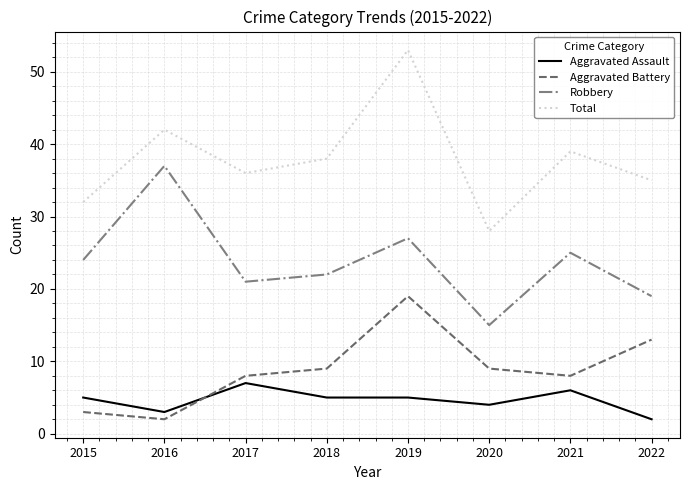

Rank the series at 2019 from highest to lowest value.

Total, Robbery, Aggravated Battery, Aggravated Assault